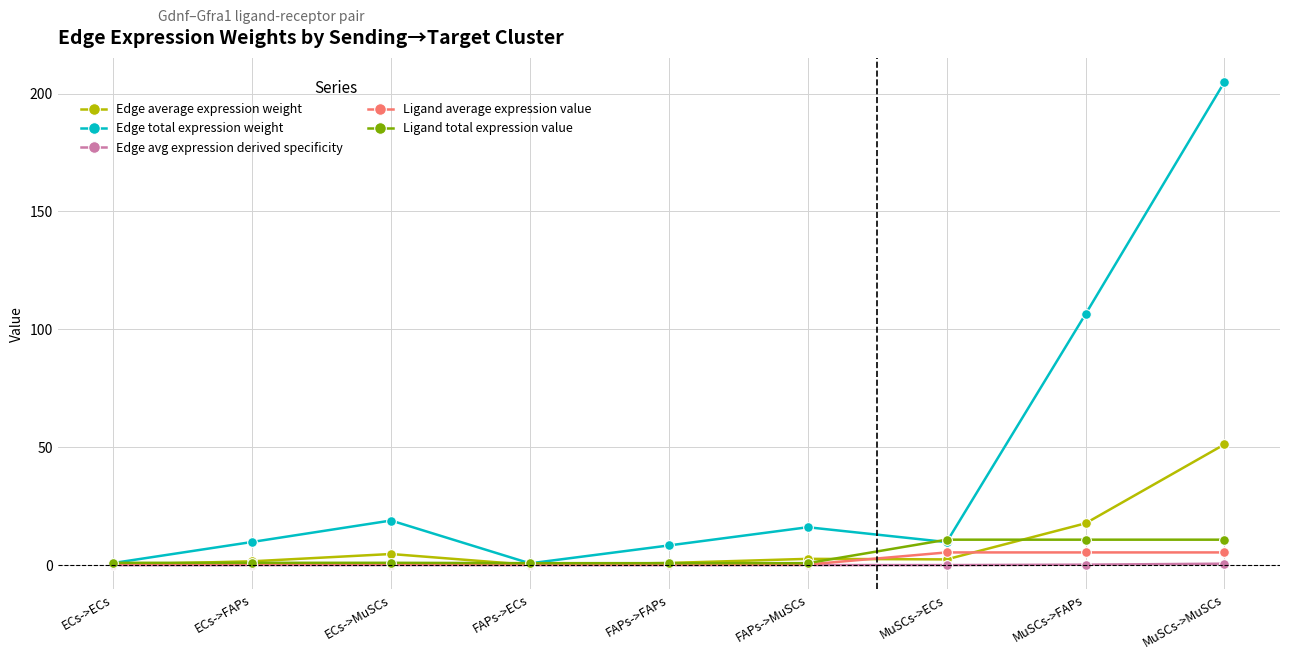

The Edge average expression weight series shows 0.2 at ECs->ECs. True or false?

True